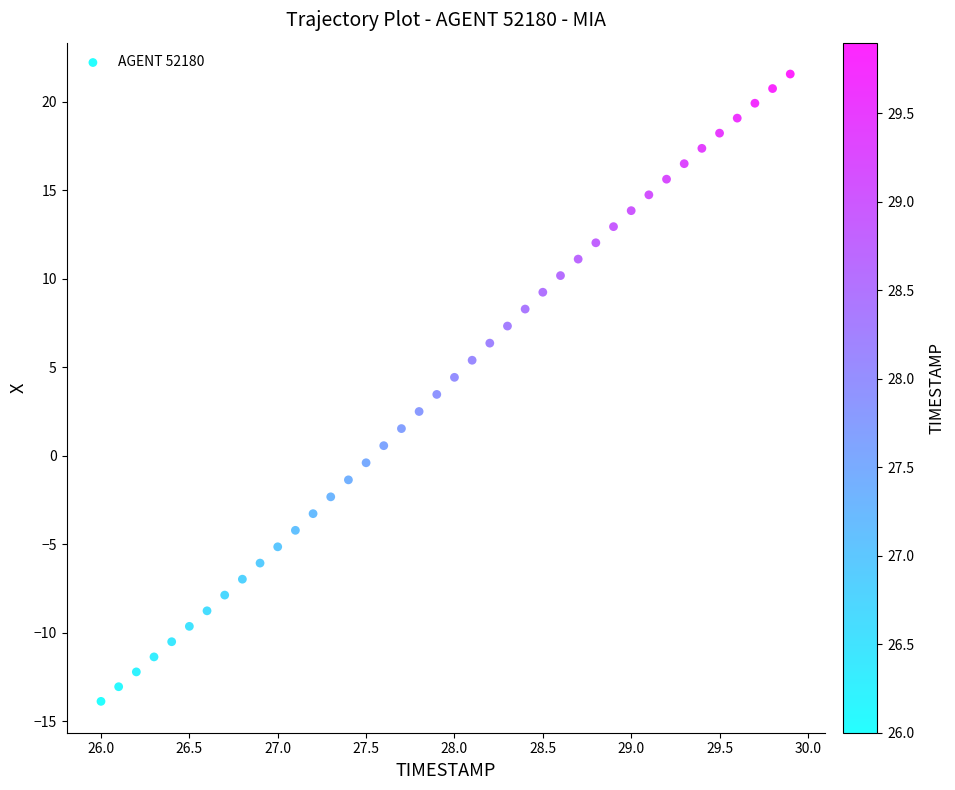

What is the range of Y values (max minus min)?

35.4